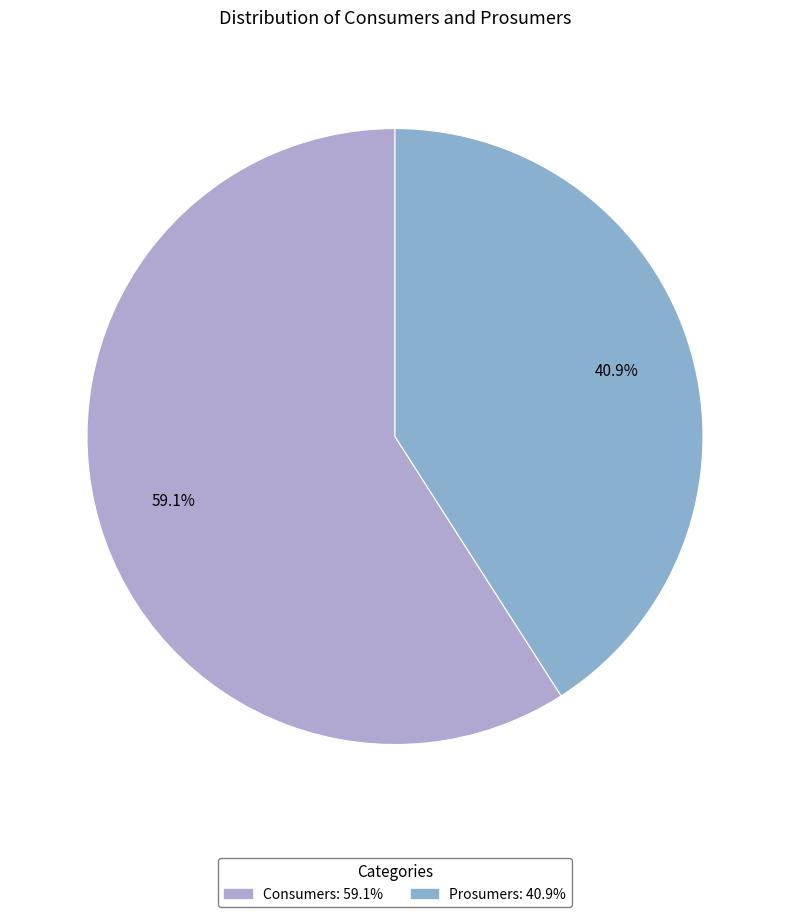

How many segments does this pie chart have?

2